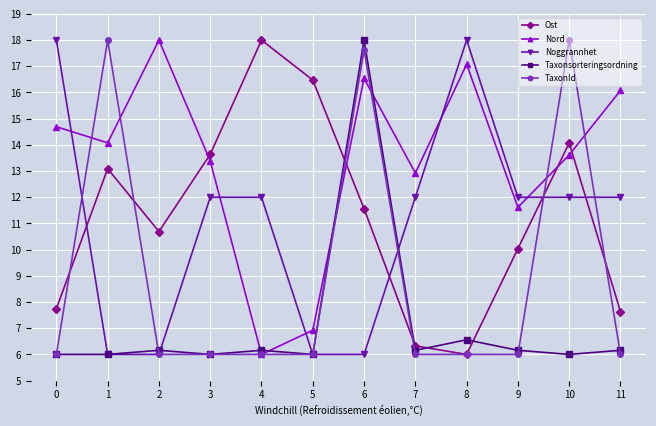

How many categories are shown in the chart?

12